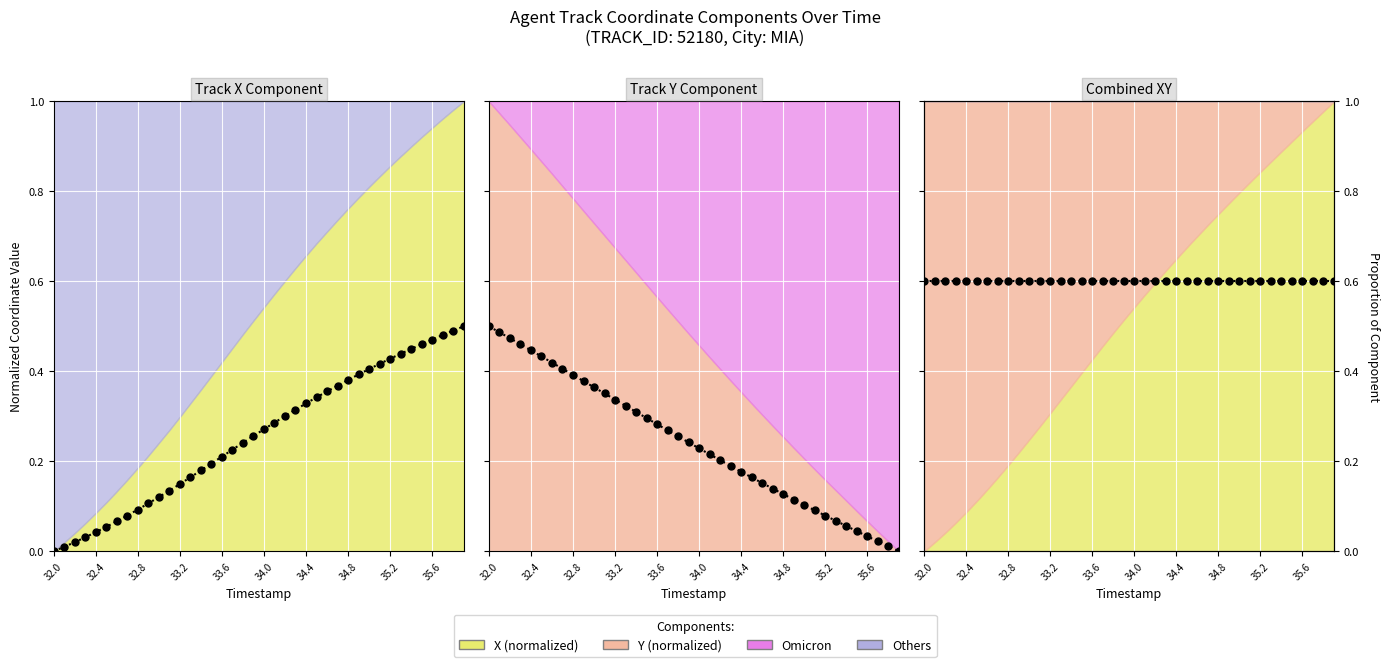

After their last crossing, which series has the higher values: X (normalized) or Y (normalized)?

X (normalized)